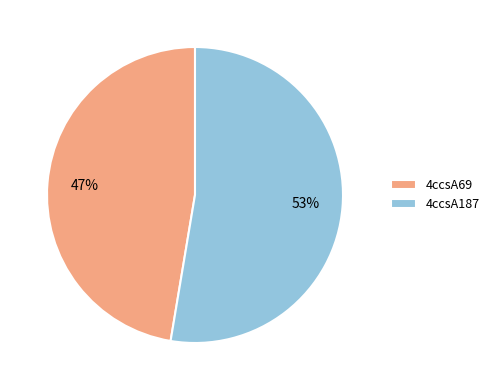

Is it true that 4ccsA69 is 57% of the pie?

False